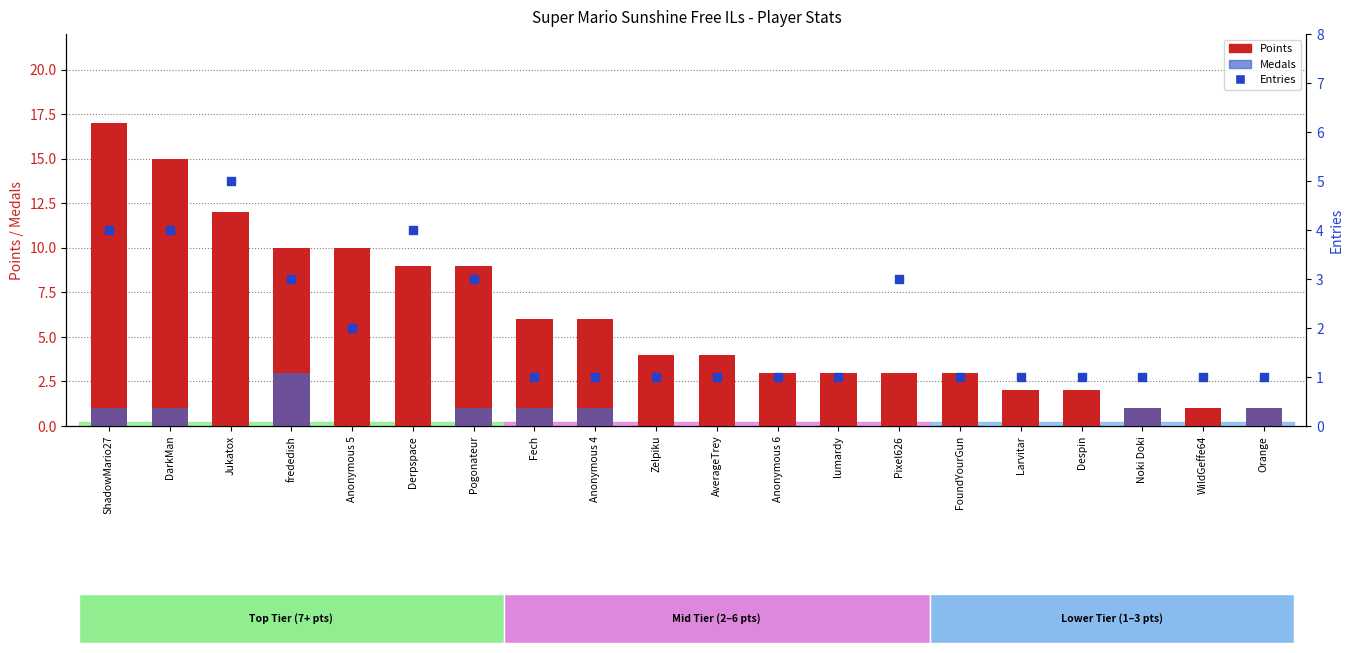

What is the total value across all series at Pogonateur?

13